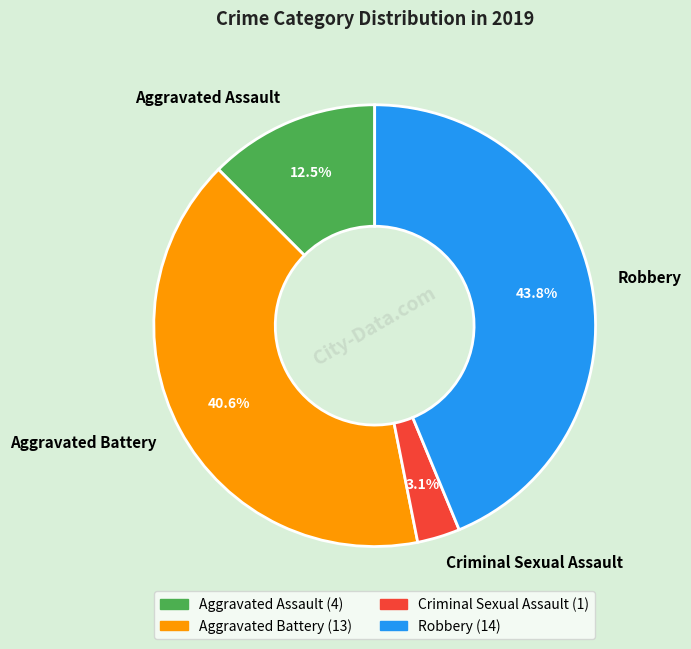

Rank the categories by value from highest to lowest.

Robbery, Aggravated Battery, Aggravated Assault, Criminal Sexual Assault